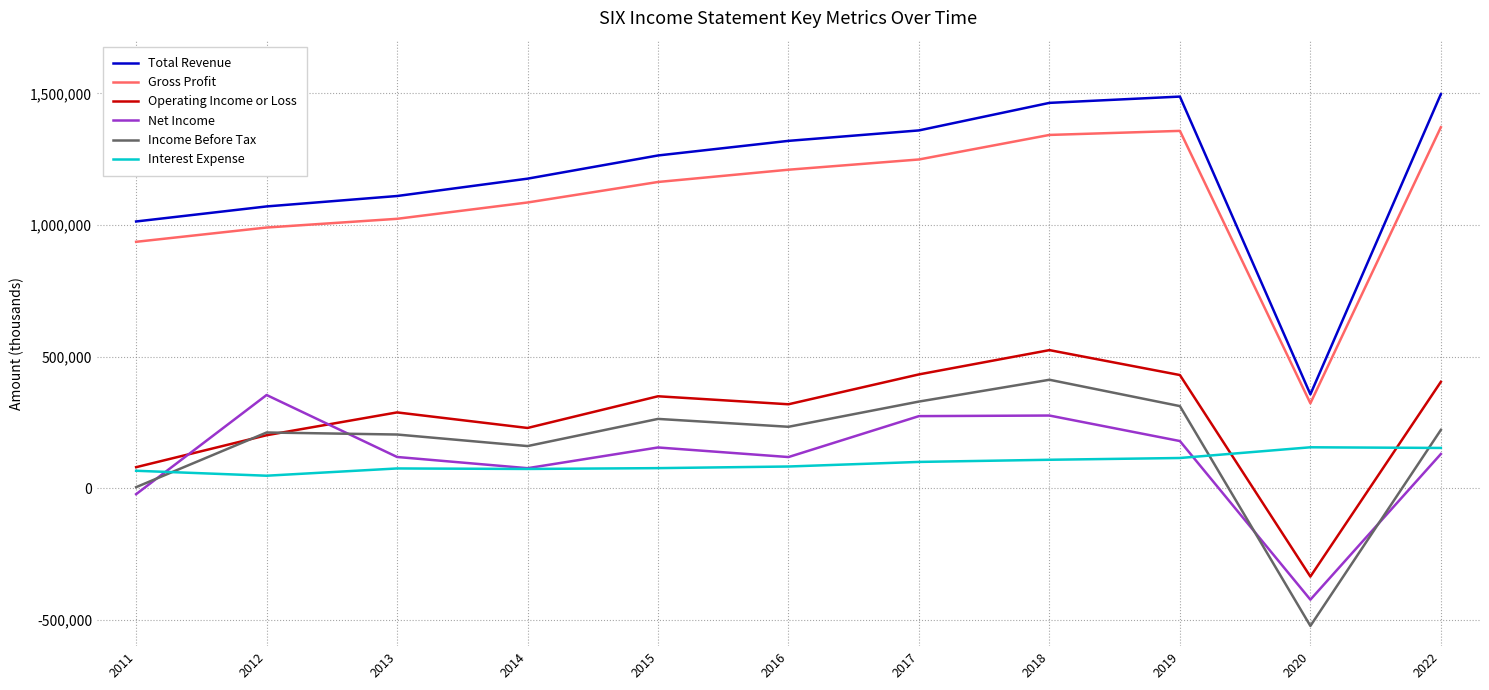

True or false: Total Revenue has a value of 558730 at 2020.

False